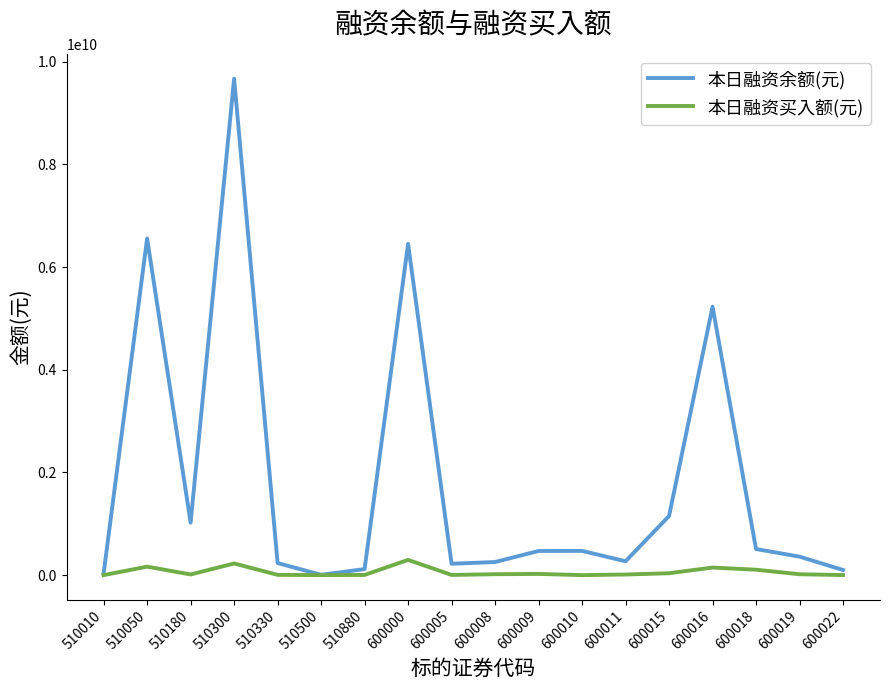

Rank the series by their average value, from highest to lowest.

本日融资余额(元), 本日融资买入额(元)